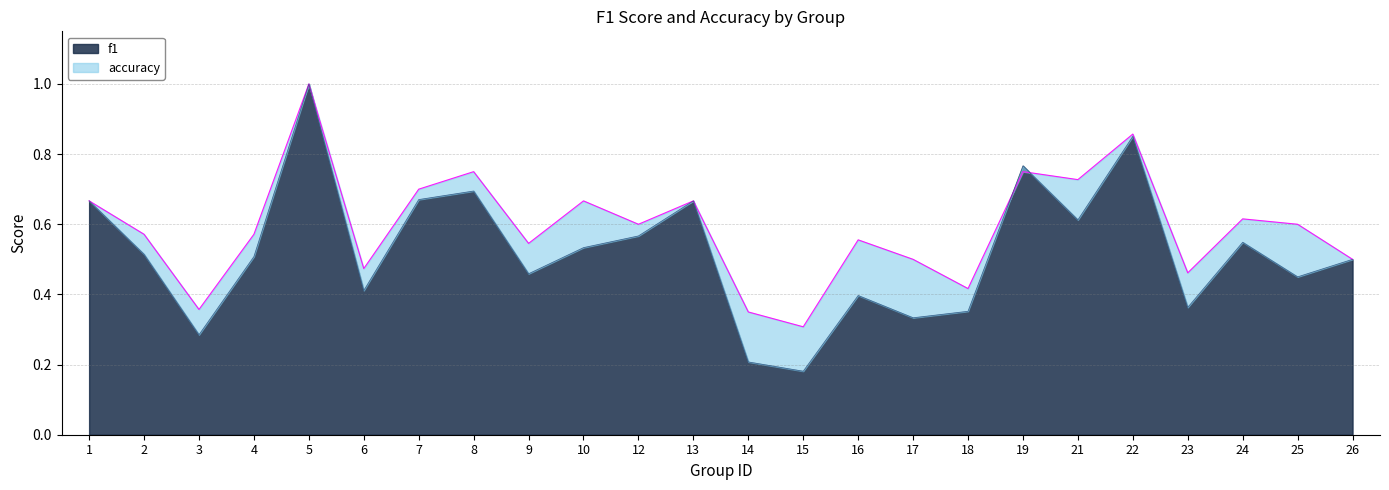

How many accuracy values are between 0 and 1?

24